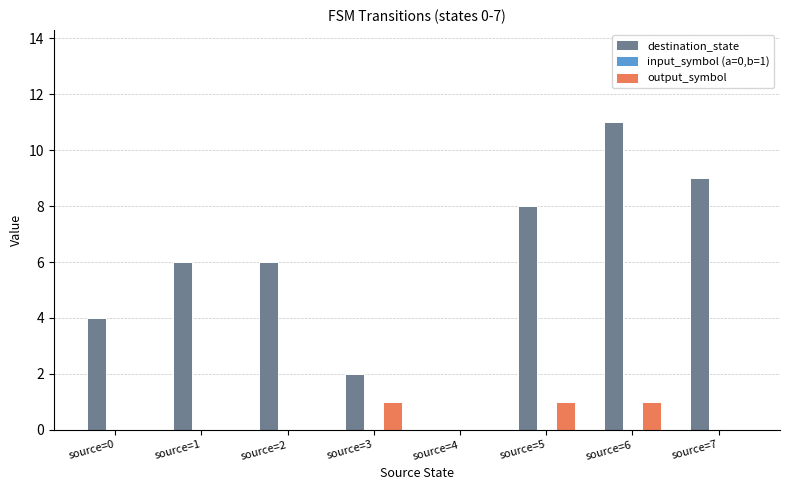

Does the chart contain stacked bars?

No